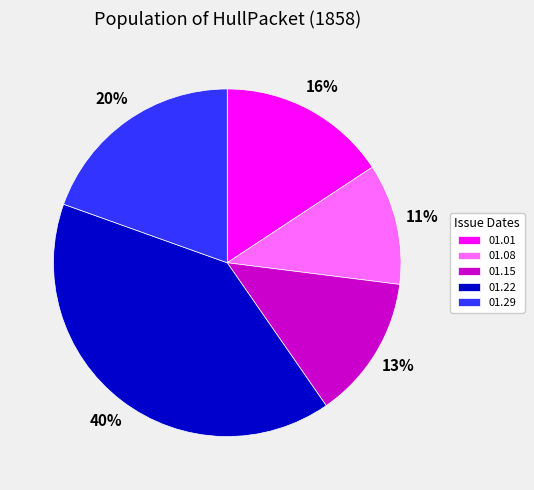

True or false: 01.29 accounts for 20% of the total.

True